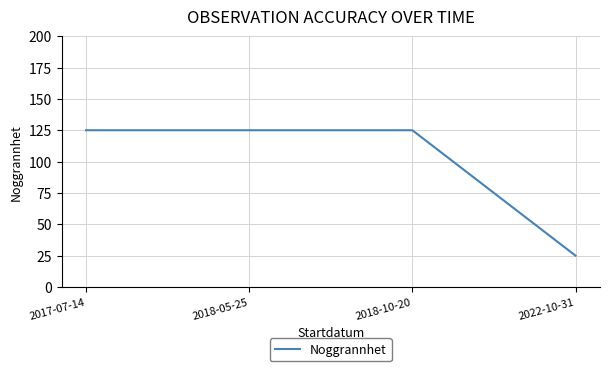

The chart shows a value of 80 at 2017-07-14. True or false?

False